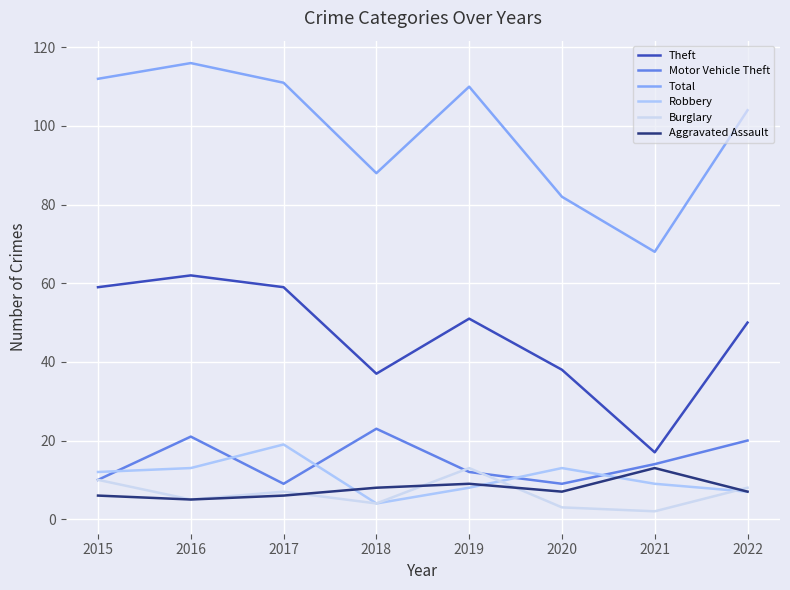

What is the average value of the Robbery series?

11